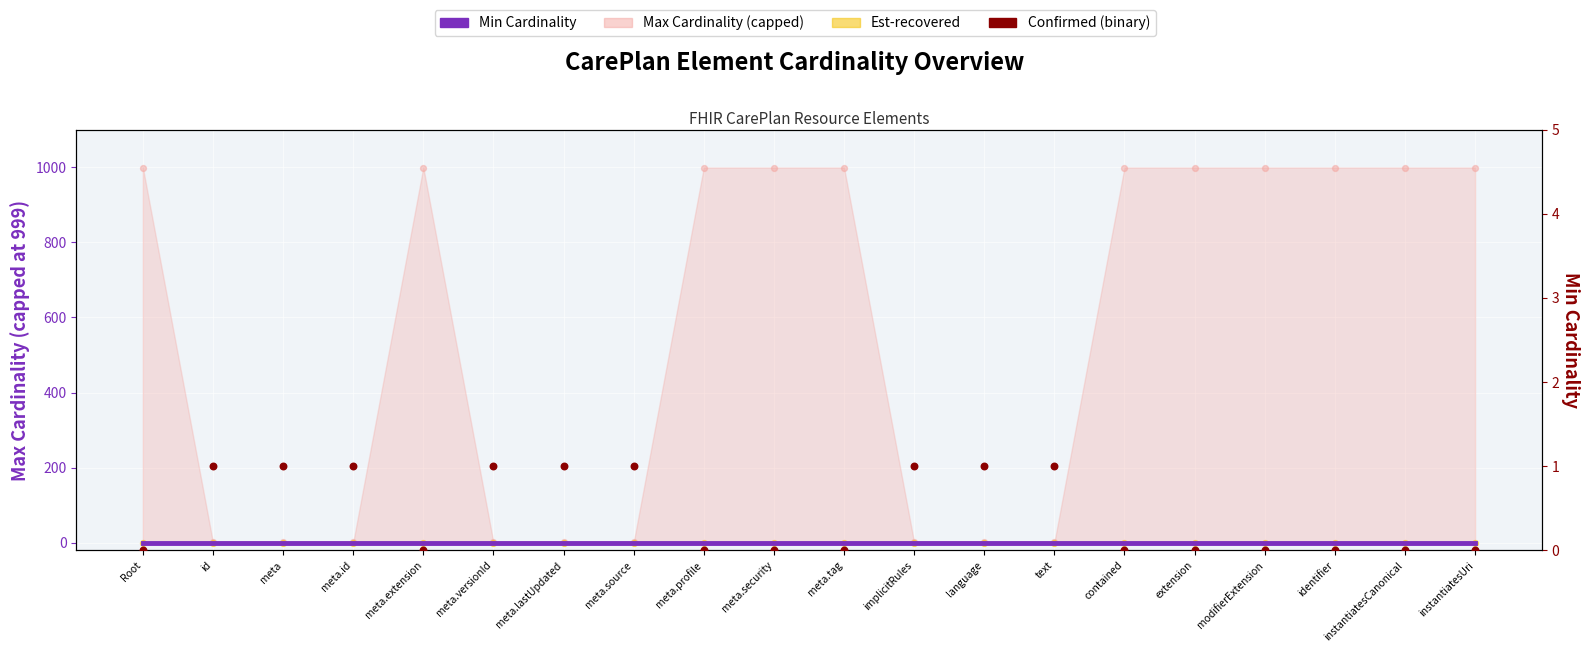

Which series contains the highest Y value?

Confirmed